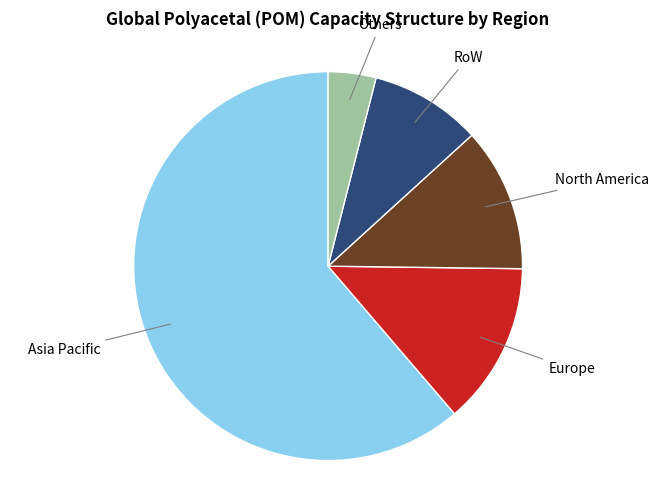

Count the number of slices in the pie.

5